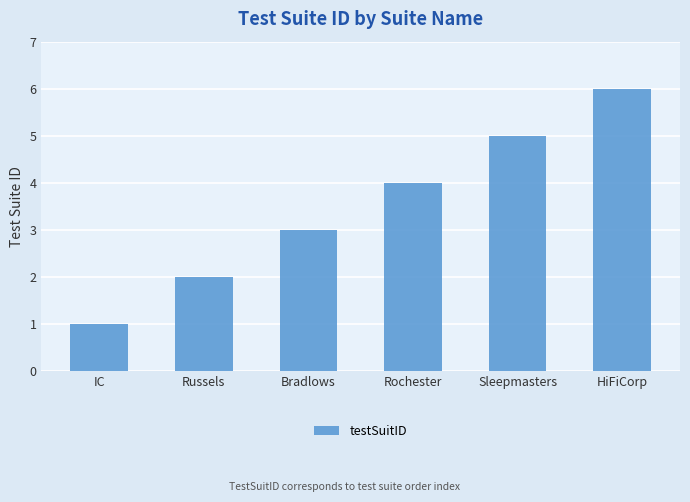

Count the number of data series in this chart.

1